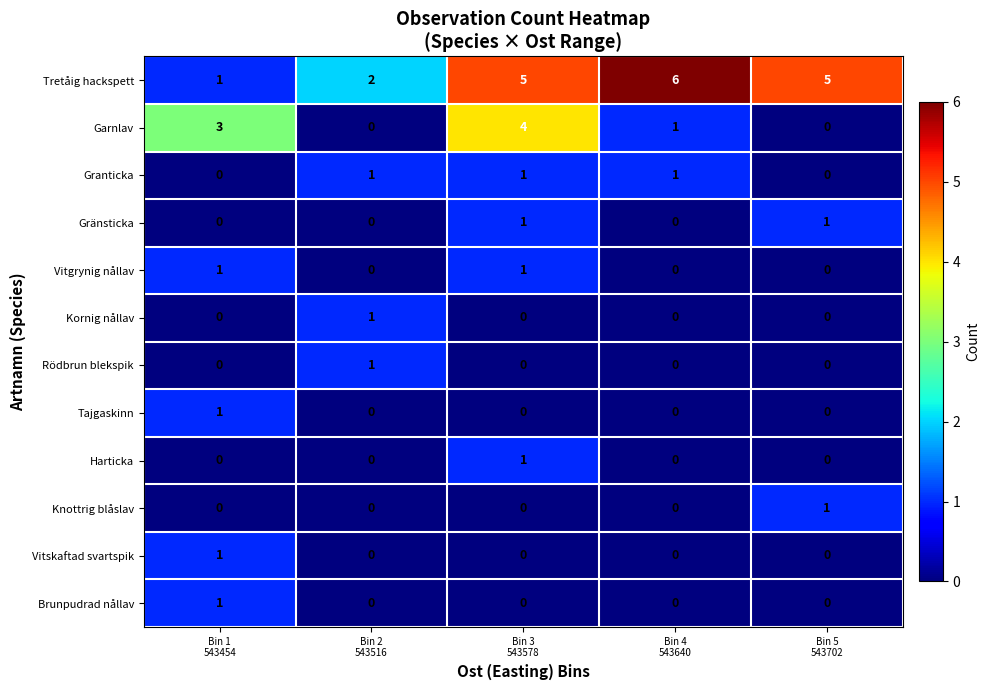

What is the maximum value shown in the chart?

6